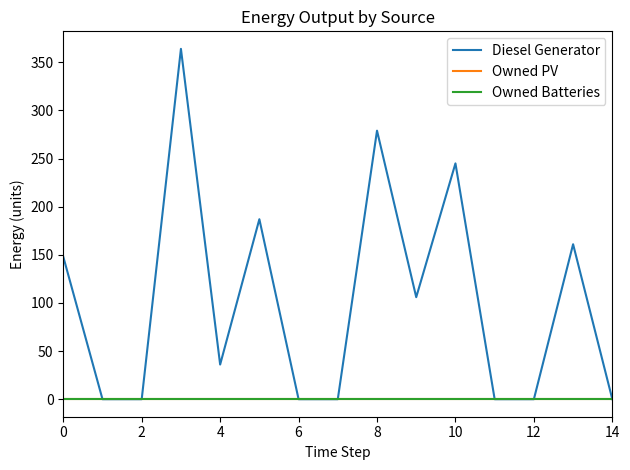

Is this an area chart (filled region under the line)?

No